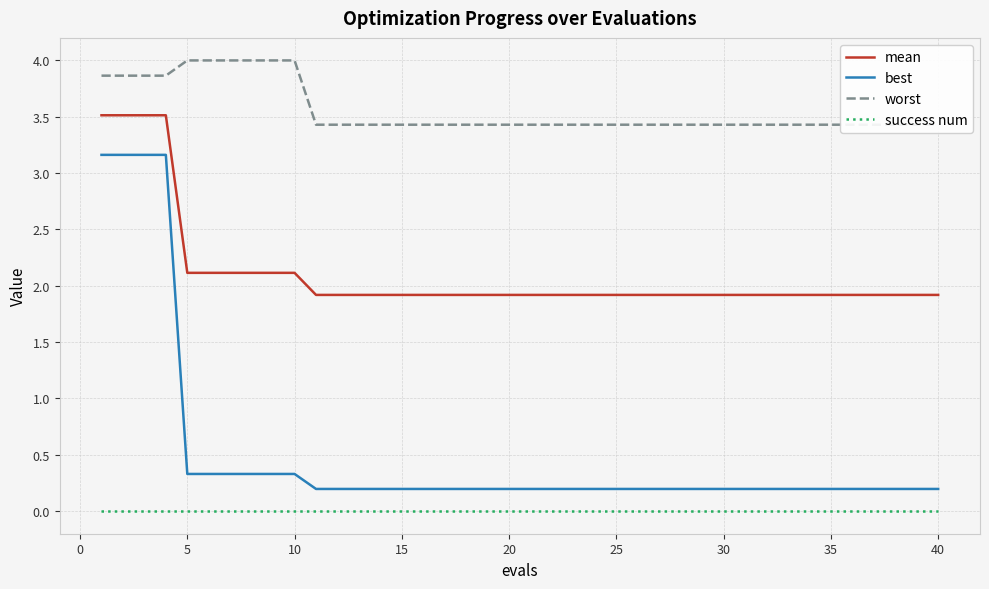

The mean series shows 3.0 at 40. True or false?

False